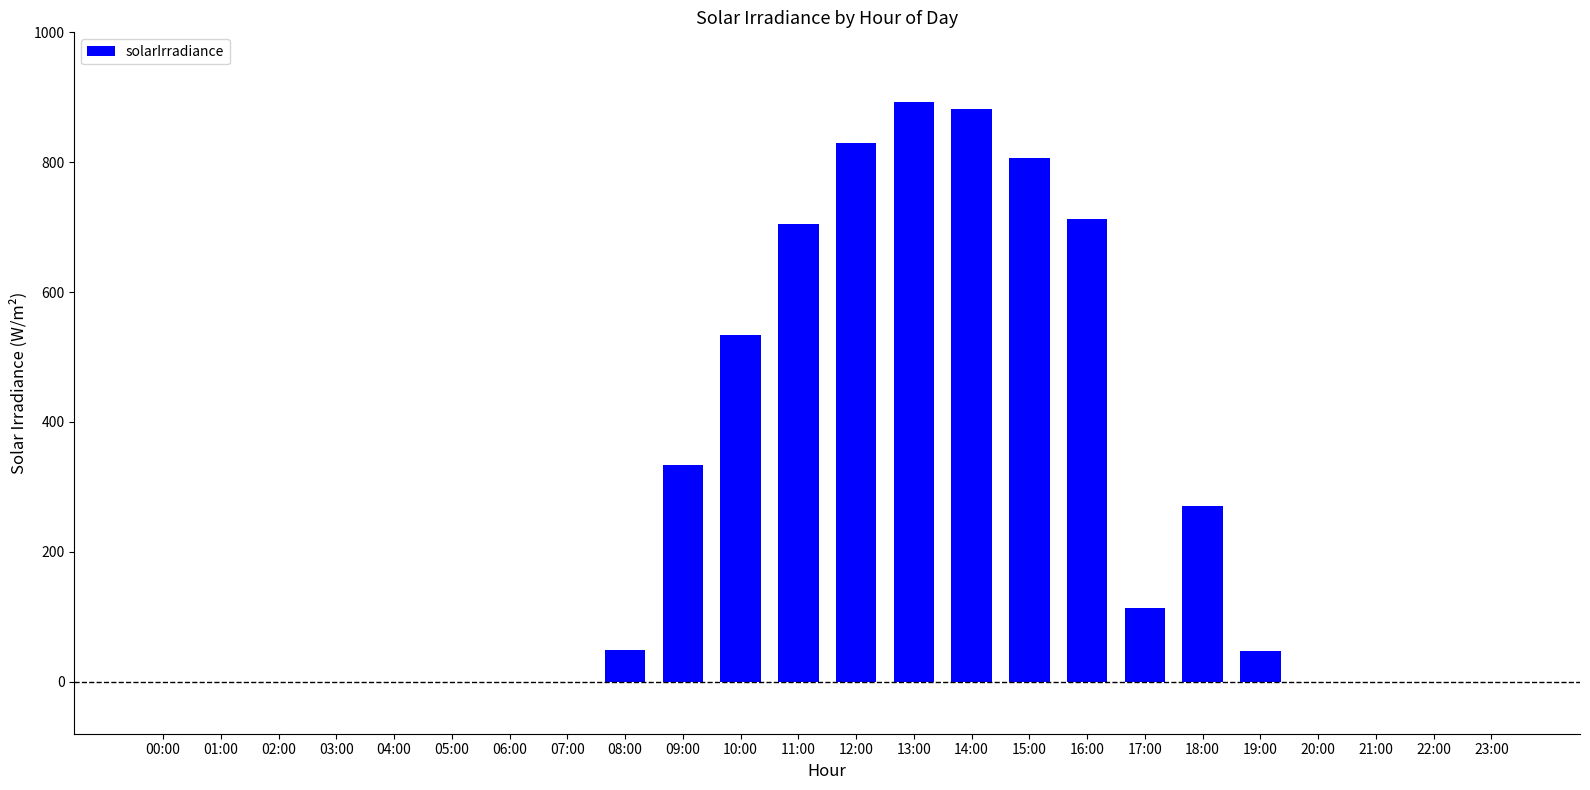

Count the number of data series in this chart.

1